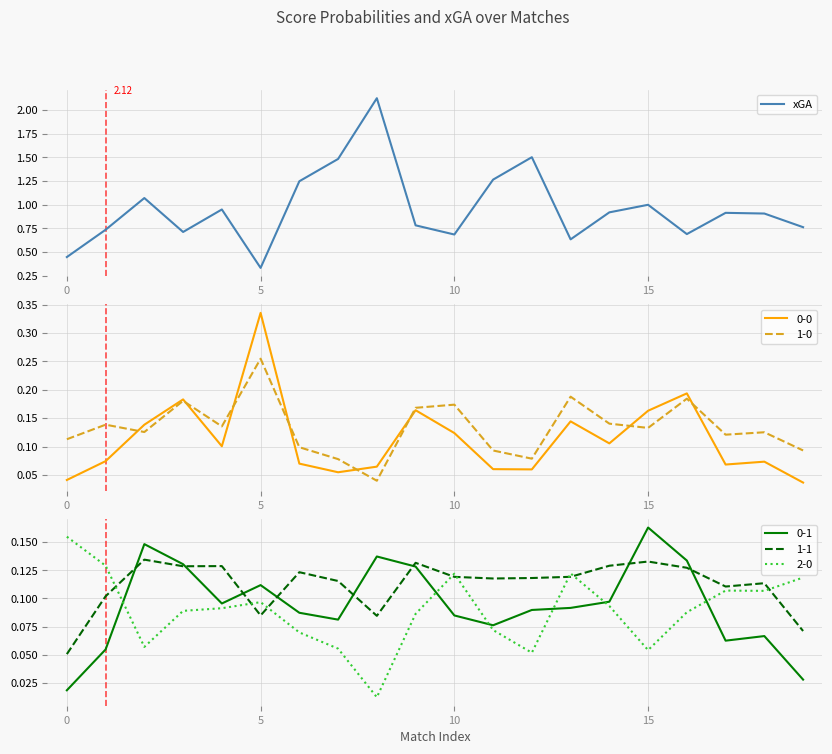

How many interior local valleys (lower than both neighbors) does the data have?

5